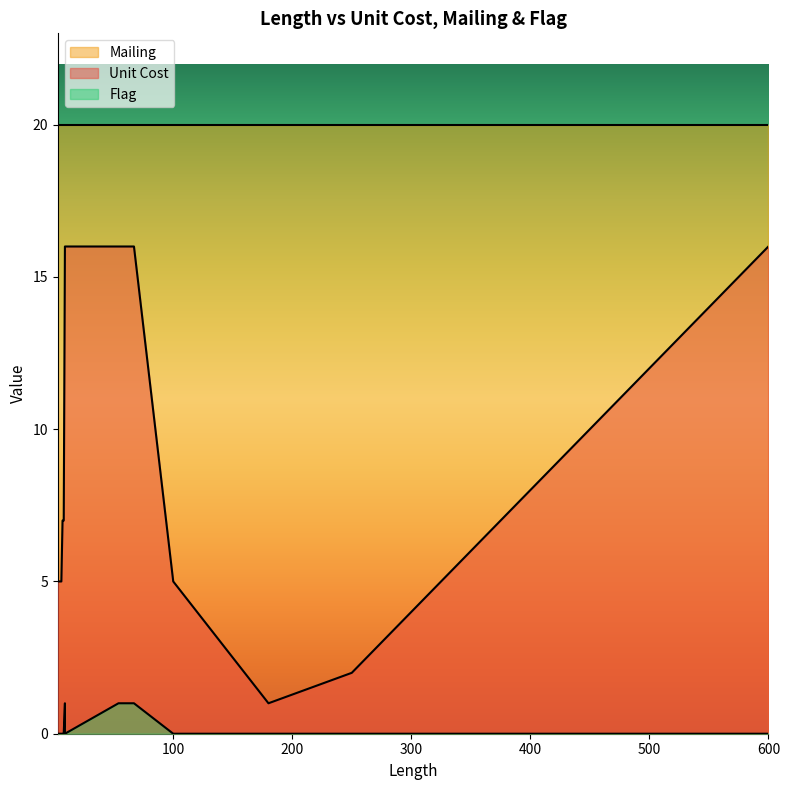

True or false: Unit Cost has more than 0 points higher than both neighbors.

False